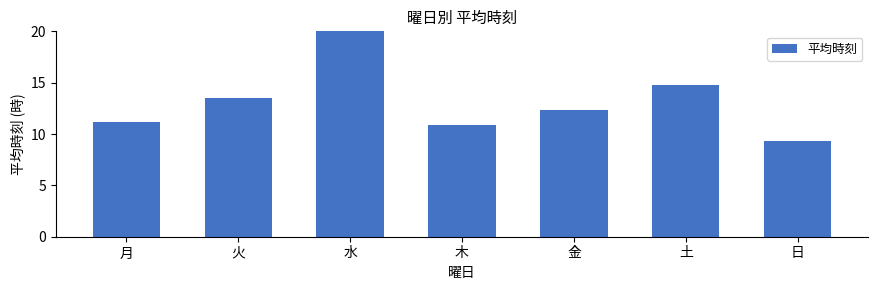

What is the change in value from 月 to 木?

-0.4